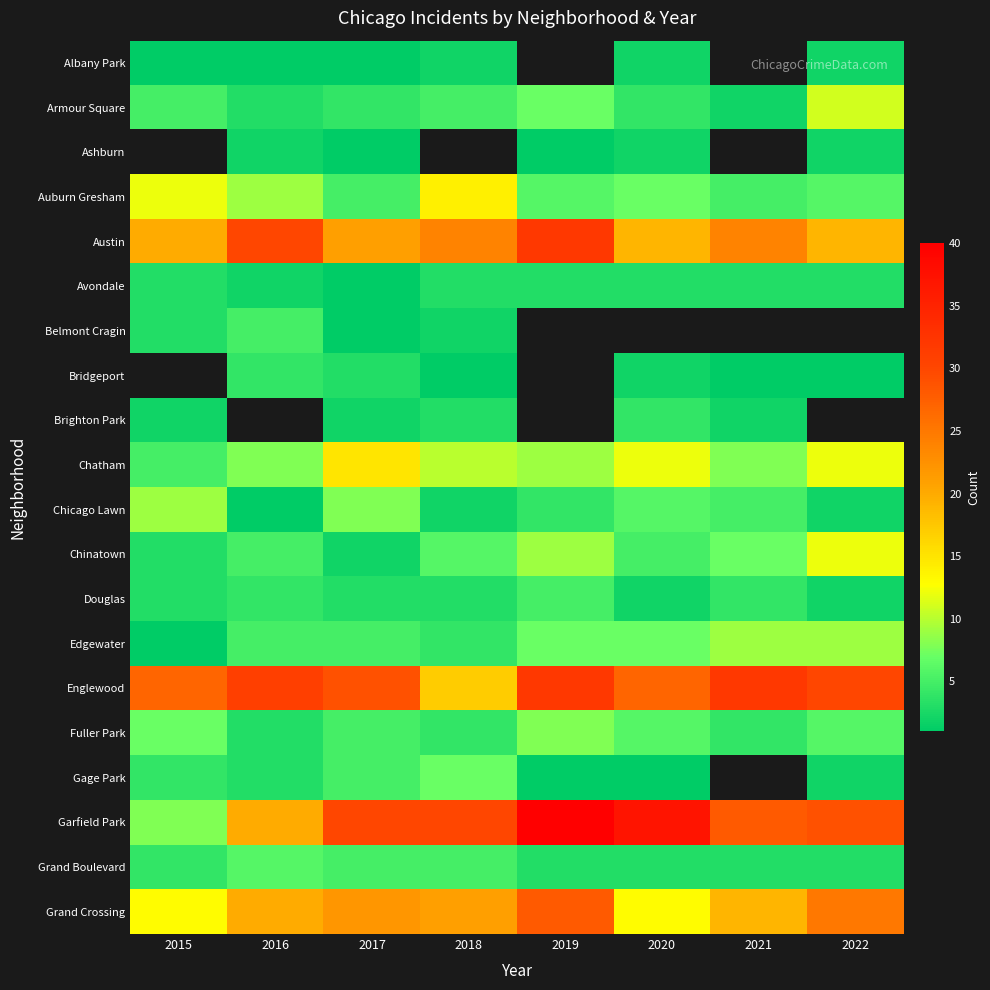

At 2020, list the series in order from smallest to largest.

Gage Park, Albany Park, Ashburn, Bridgeport, Douglas, Avondale, Grand Boulevard, Armour Square, Brighton Park, Chinatown, Chicago Lawn, Fuller Park, Auburn Gresham, Edgewater, Chatham, Austin, Belmont Cragin, Grand Crossing, Englewood, Garfield Park